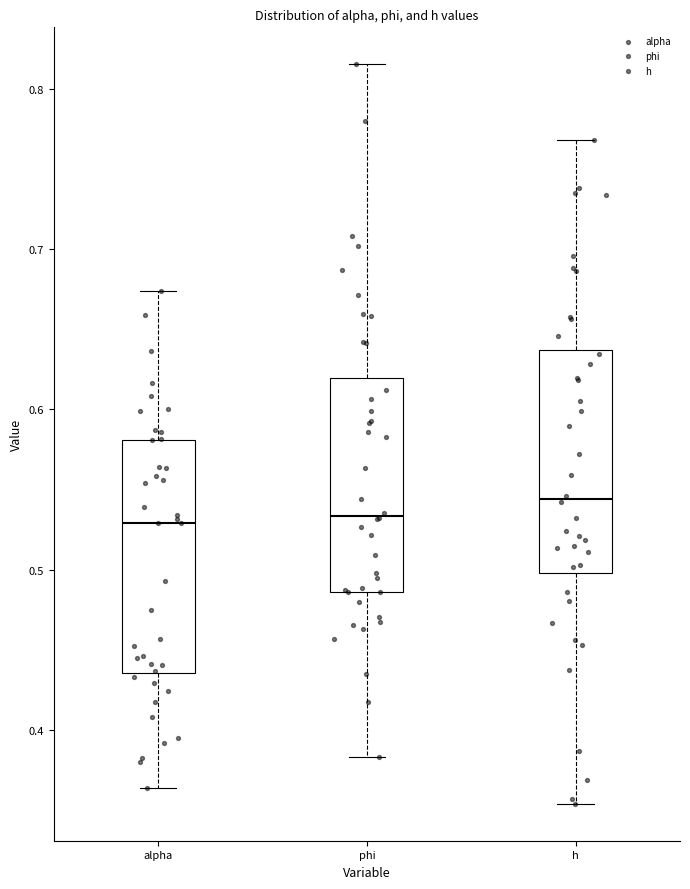

Where does the lower whisker of the box for phi end on the y-axis? The values are not printed on the chart, so give them approximately, as read against the axis.

0.38